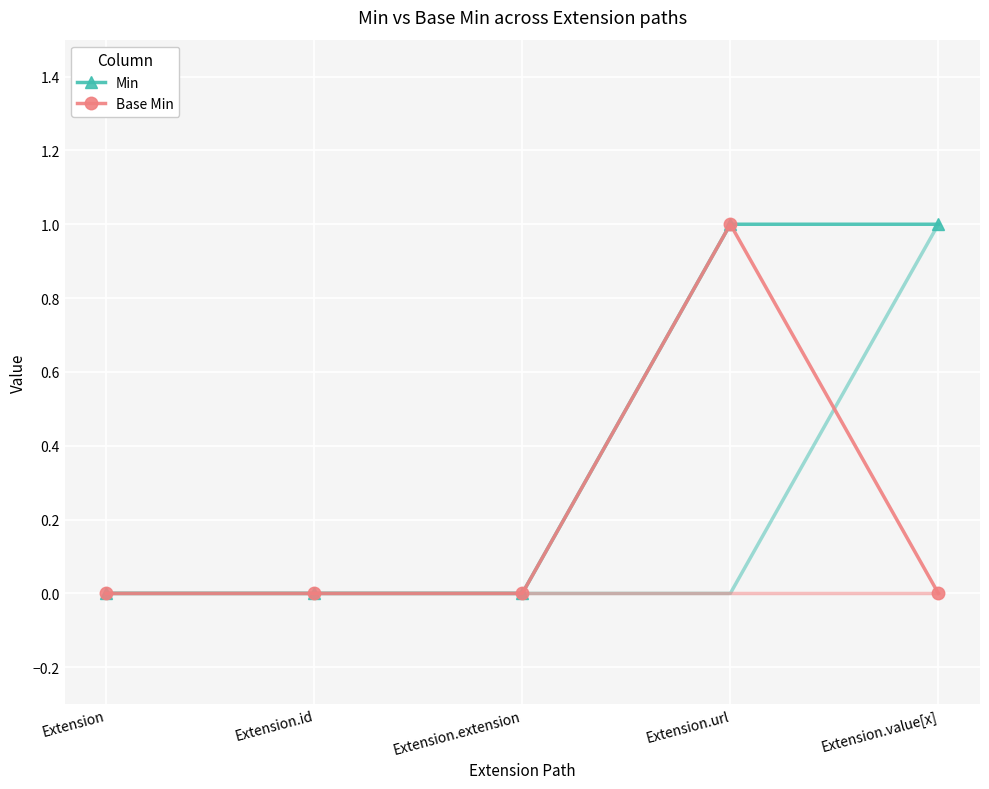

True or false: Base Min and Min cross at least once.

False